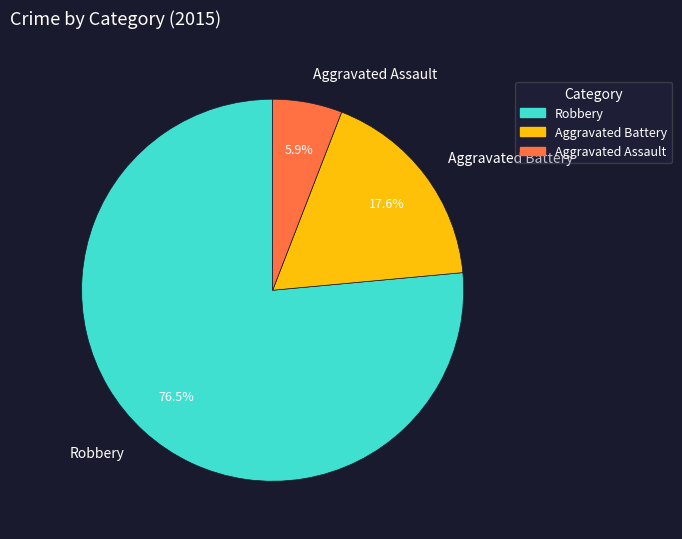

Which slice is the smallest?

Aggravated Assault